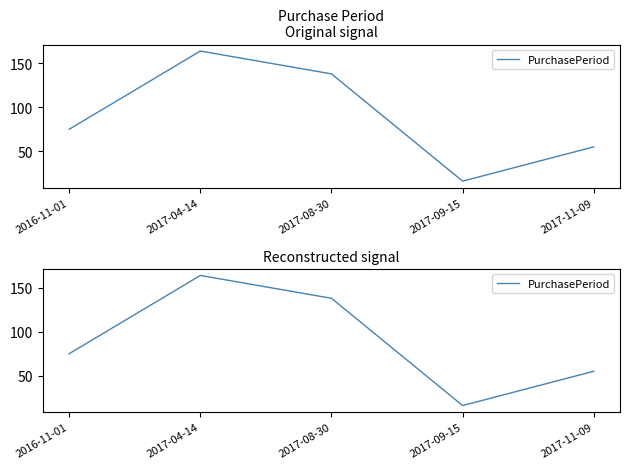

Reading left to right, what are all the values shown in this chart?

2016-11-01=75	2017-04-14=164	2017-08-30=138	2017-09-15=16	2017-11-09=55